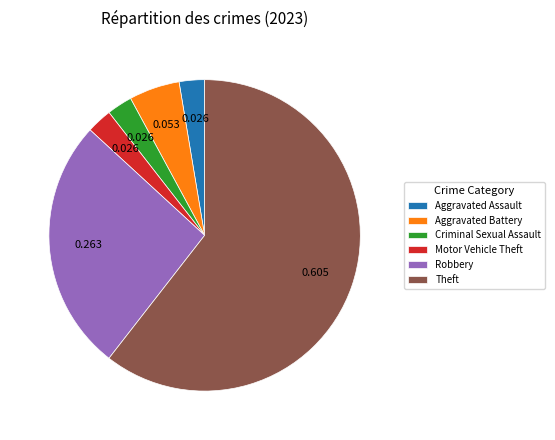

Between Criminal Sexual Assault and Theft, which is larger?

Theft